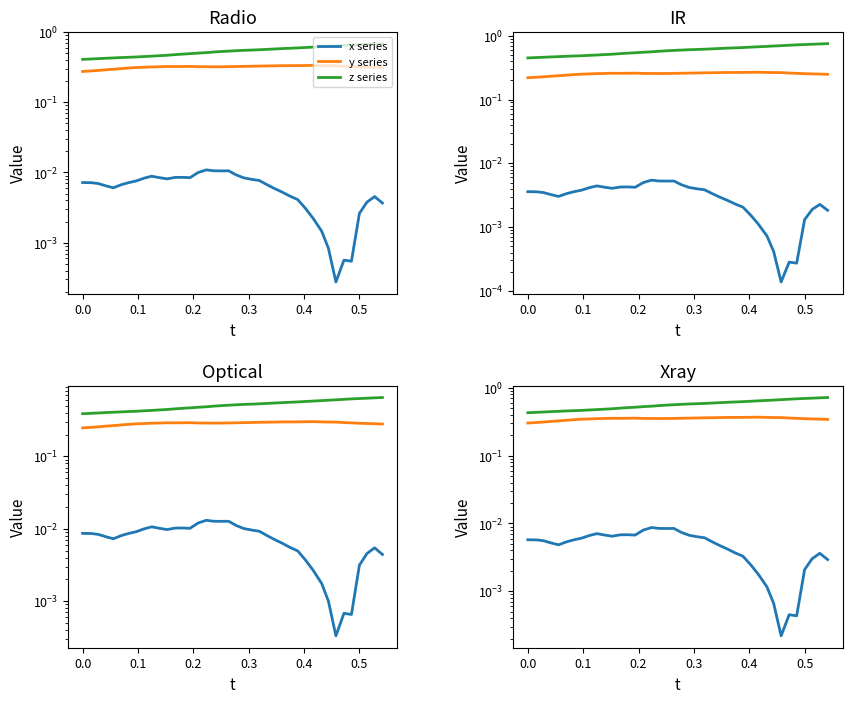

How many data points does each series have?

40